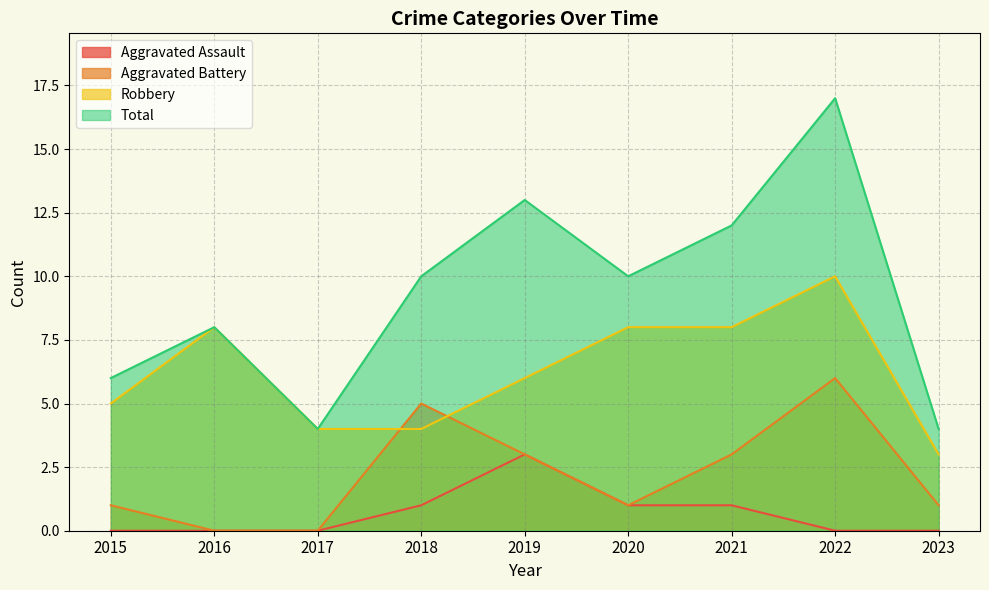

At which category does Total reach its first local valley?

2017